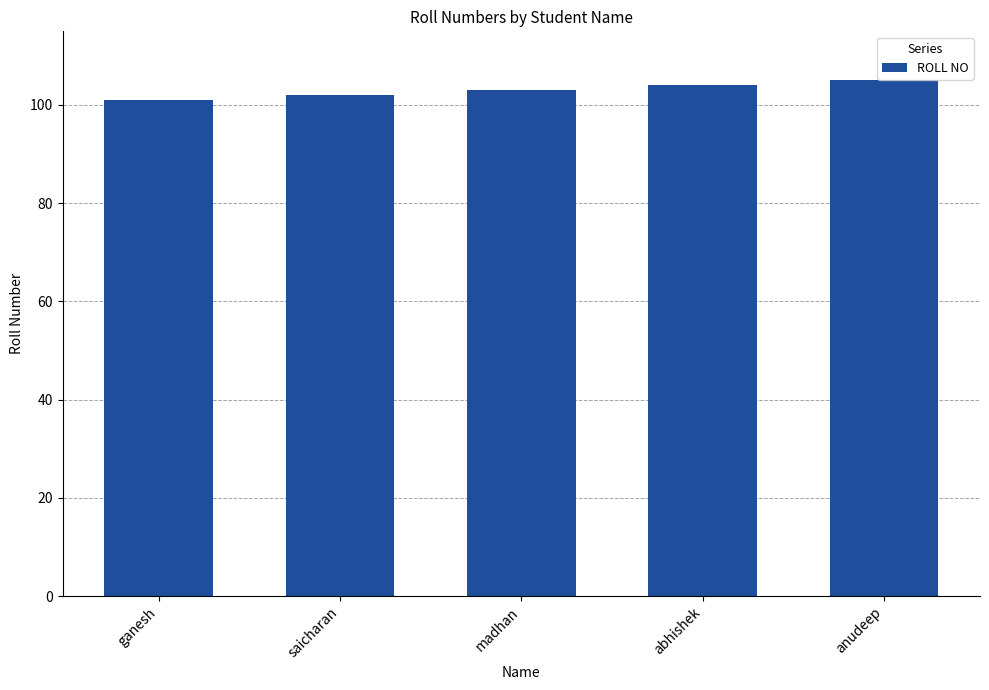

Are the bars grouped side by side (vs. stacked)?

No